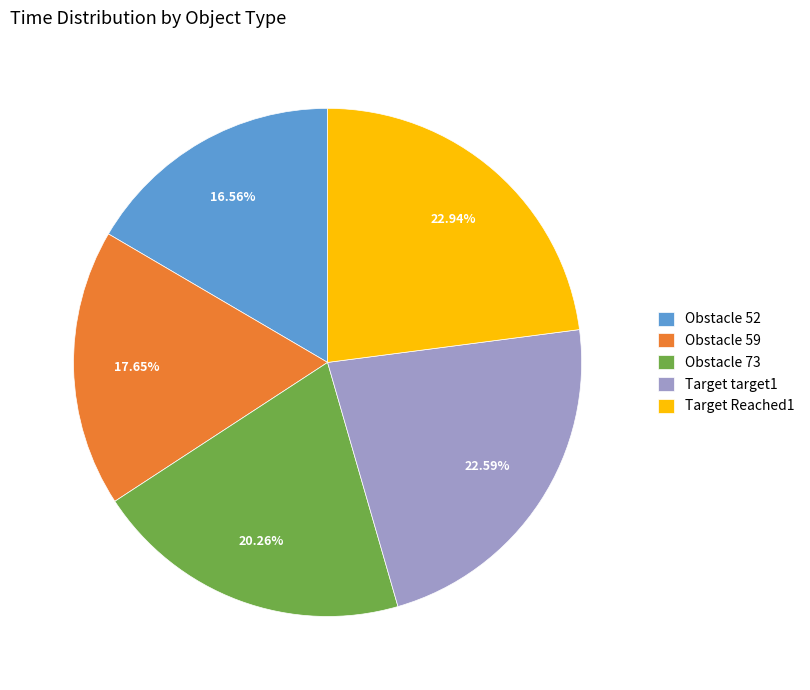

To the nearest percent, what is the difference between the Target Reached1 and Obstacle 73 slice percentages?

3%